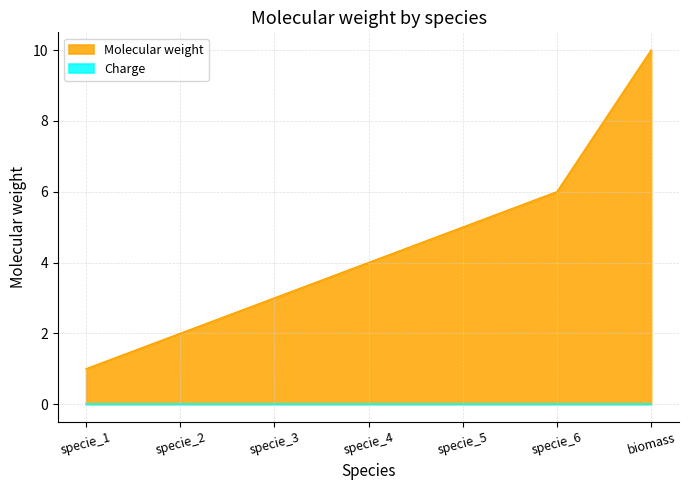

Which has a higher value, specie_2 or specie_1?

specie_2